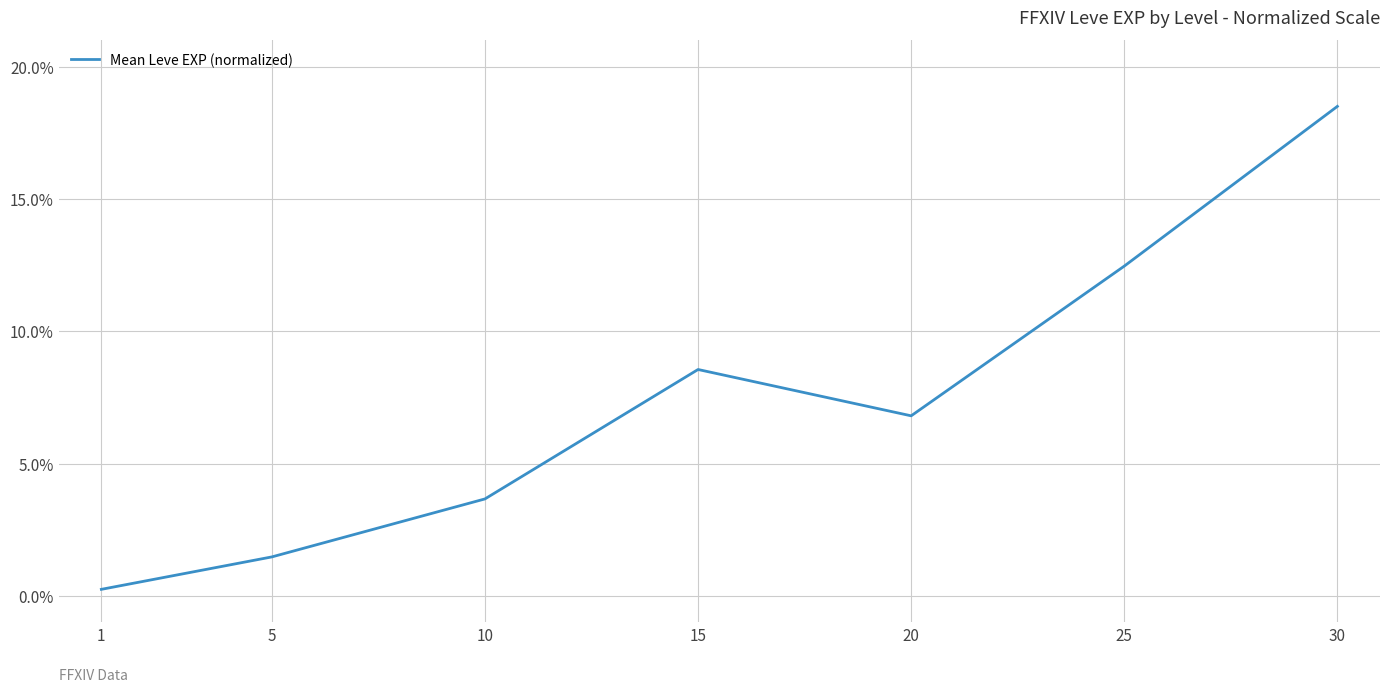

What is the greatest value displayed?

18.5